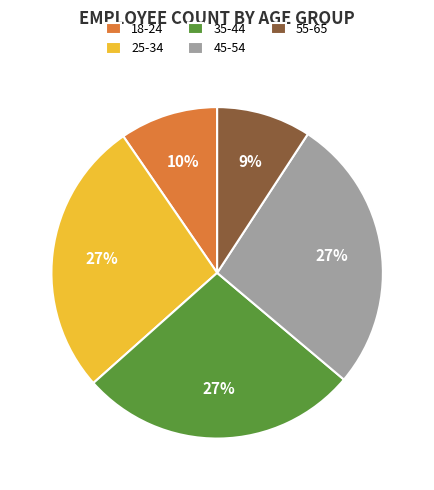

Does 25-34 account for over 50% of the chart?

No